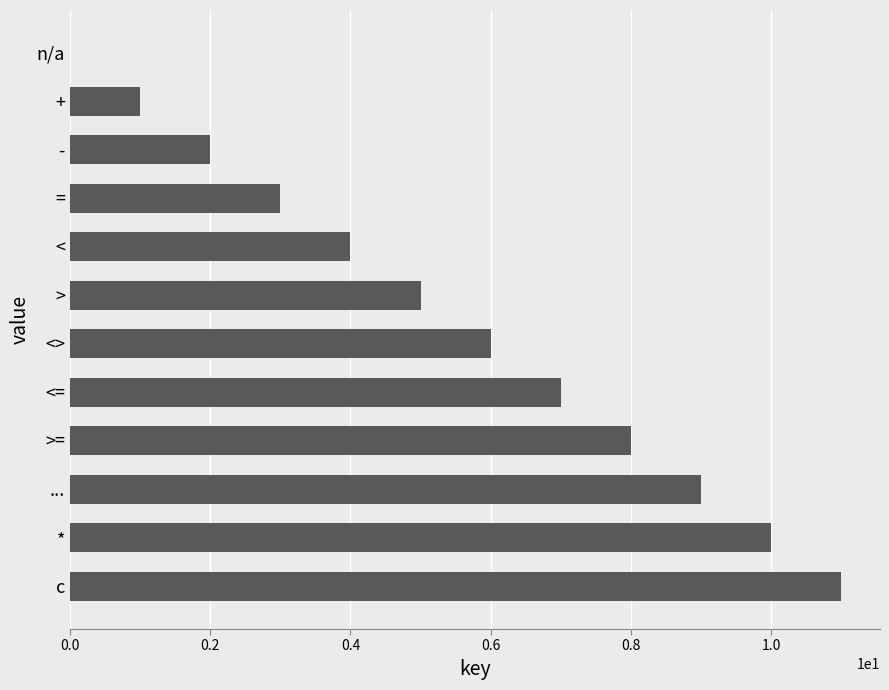

Is it true that the value at < is 1?

False